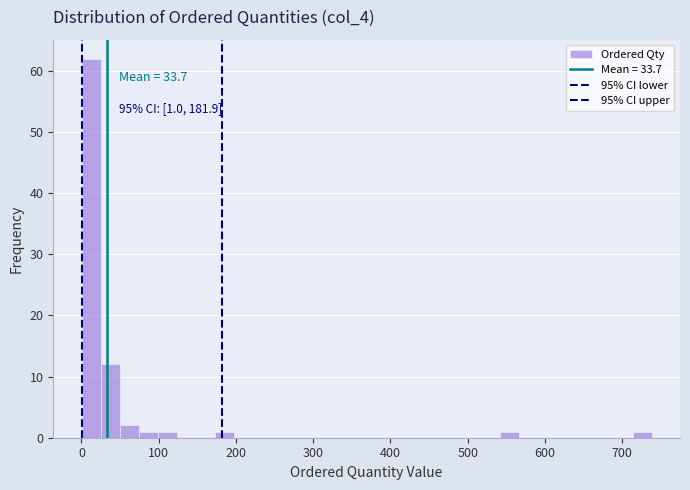

Around what value on the x-axis is the tallest bar? Give the approximate position of its centre, as read against the axis.

10